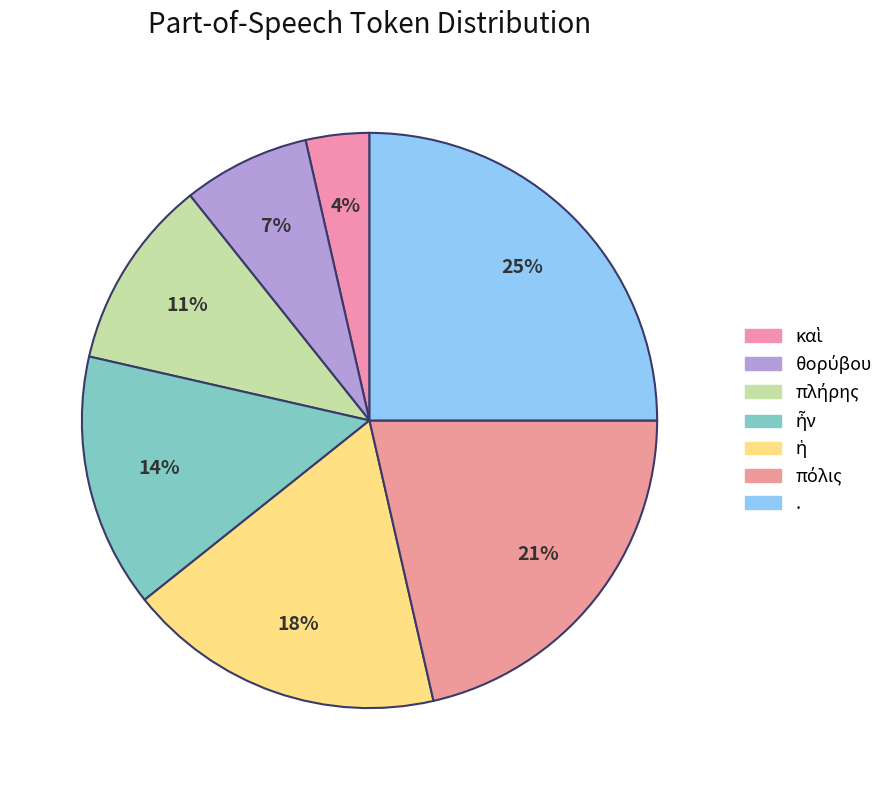

What is the ratio of the value at . to the value at ἦν?

1.8